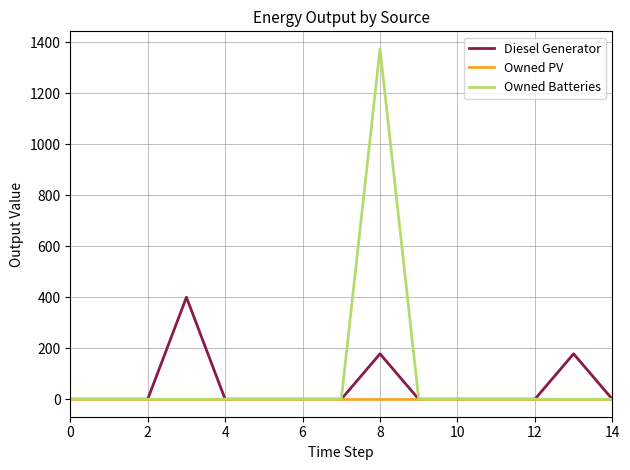

Rank the series by their maximum value, from highest to lowest.

Owned Batteries, Diesel Generator, Owned PV